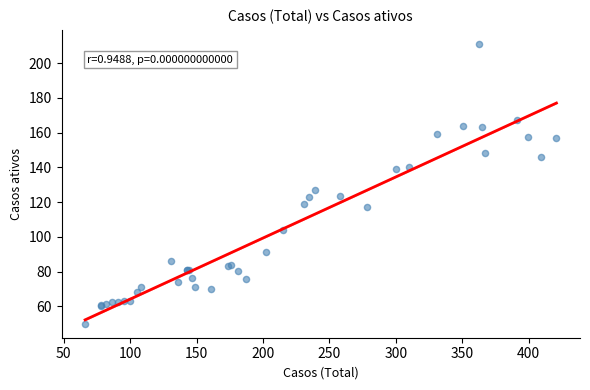

What Y value in the scatter plot is closest to 130?

127.0